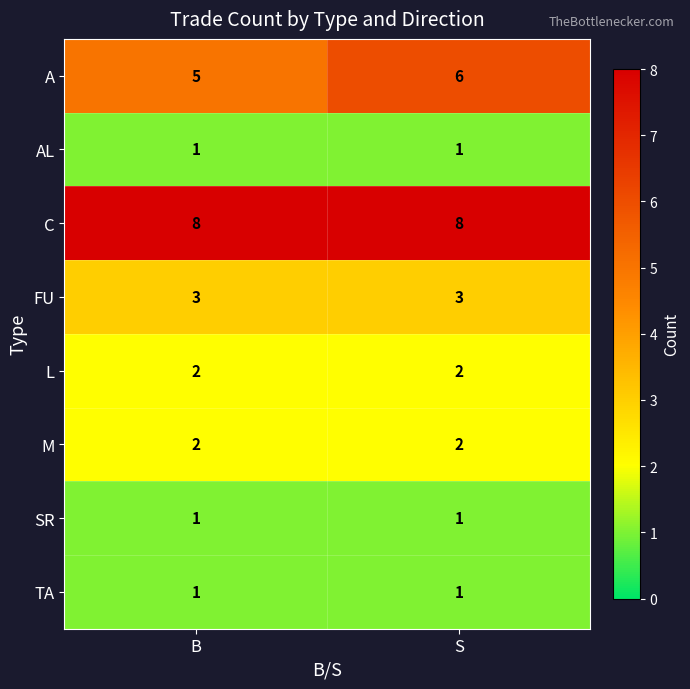

What is the smallest value displayed?

1